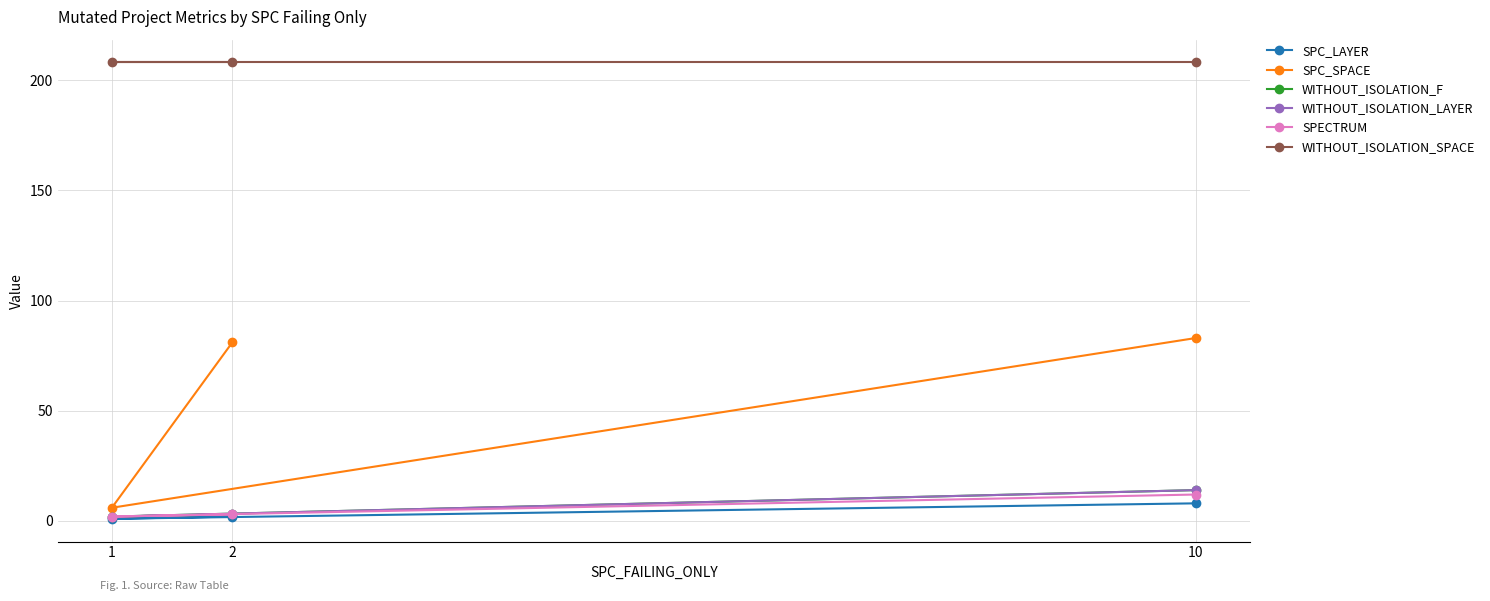

How many data points in SPECTRUM are less than 3?

1